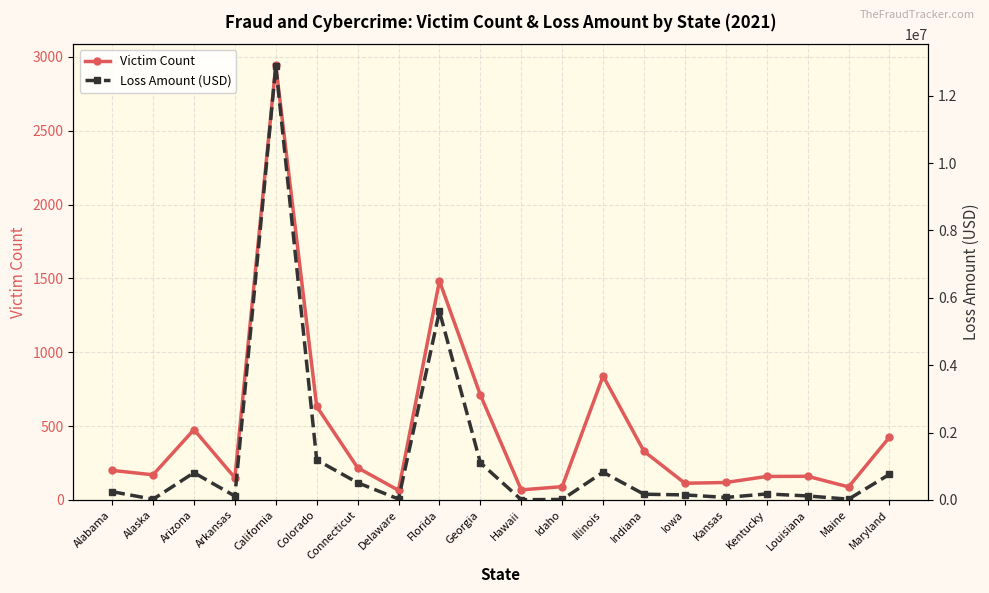

What is the smallest value displayed?

65